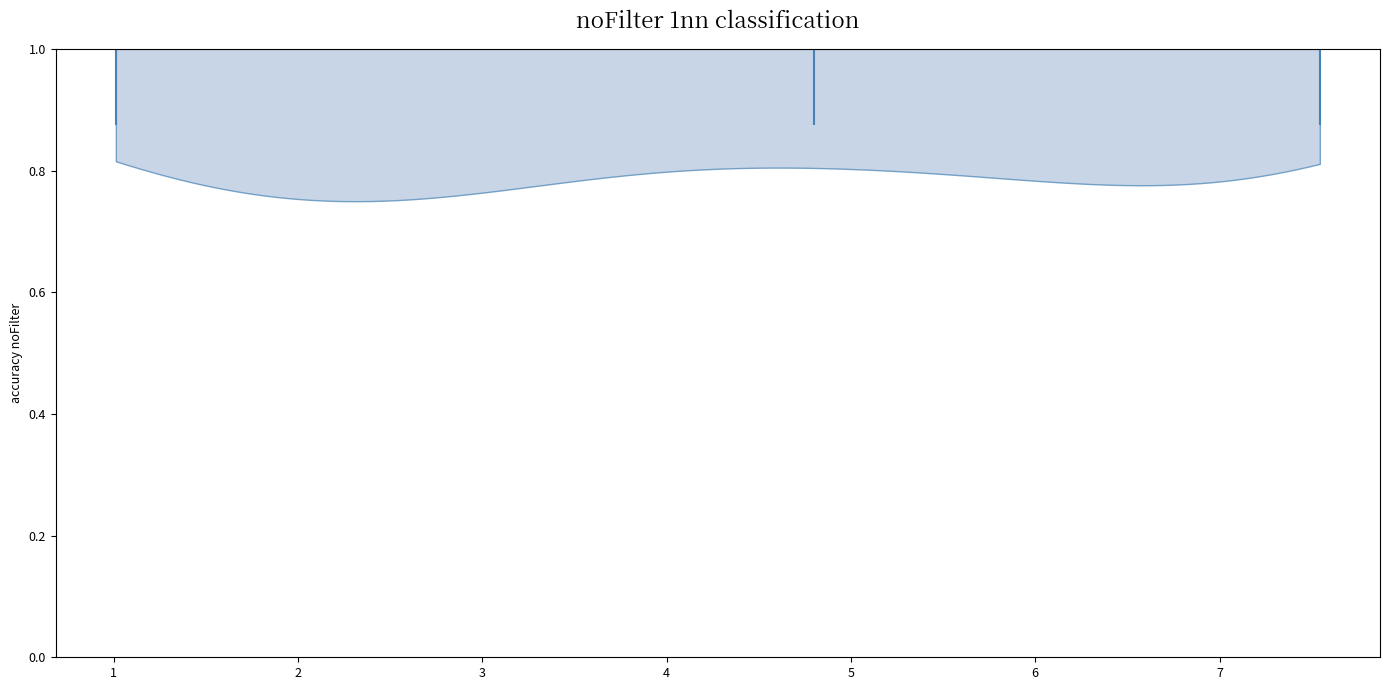

What is the highest point the violin at y = 1.0 reaches on the x-axis? The values are not printed on the chart, so give them approximately, as read against the axis.

7.5